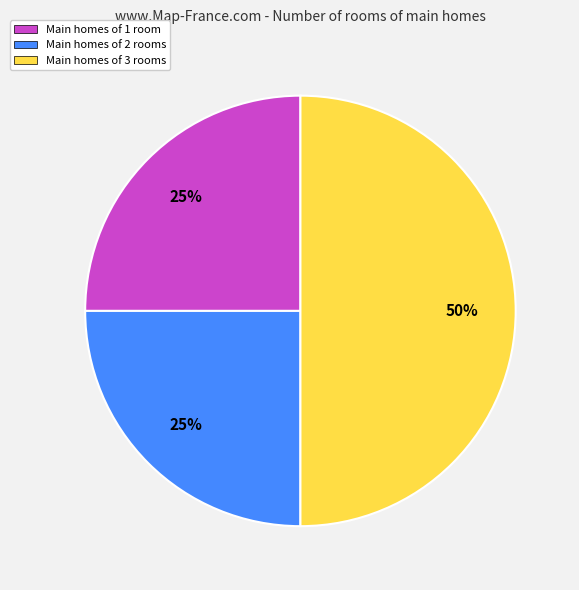

How many segments does this pie chart have?

3